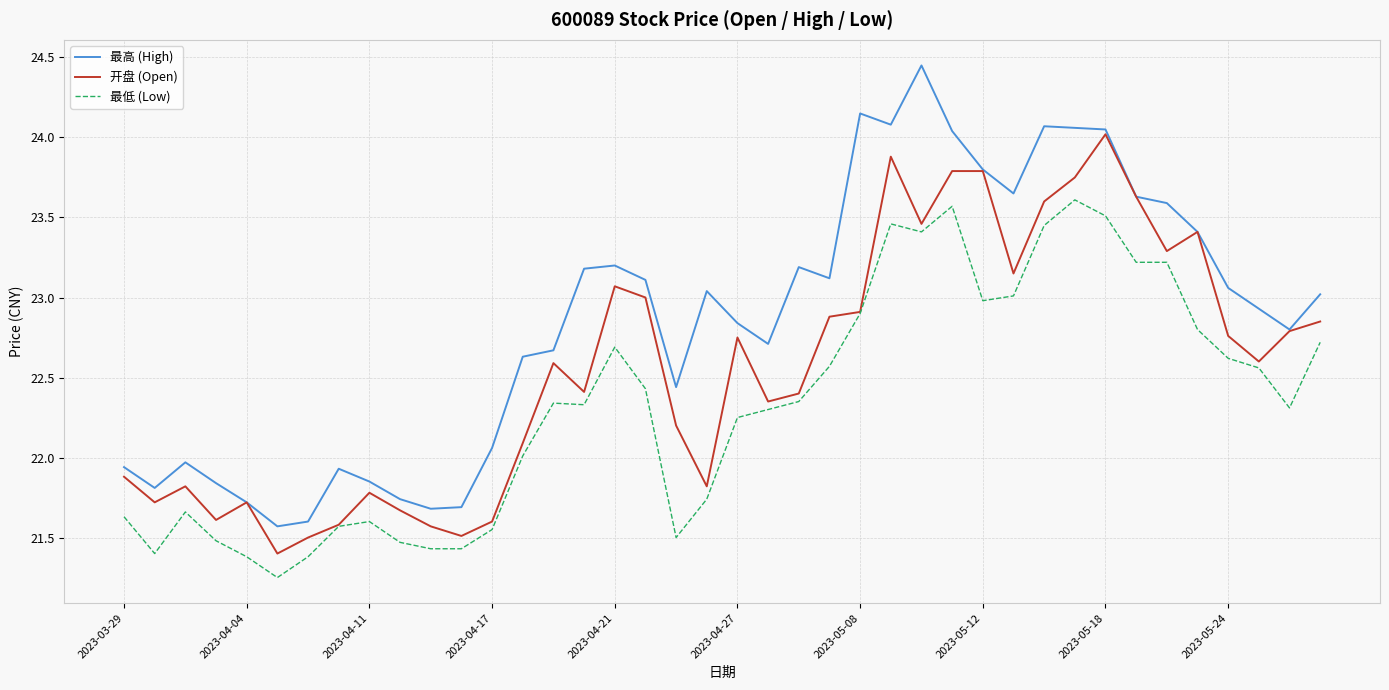

Which series has the largest total across all categories?

最高 (High)